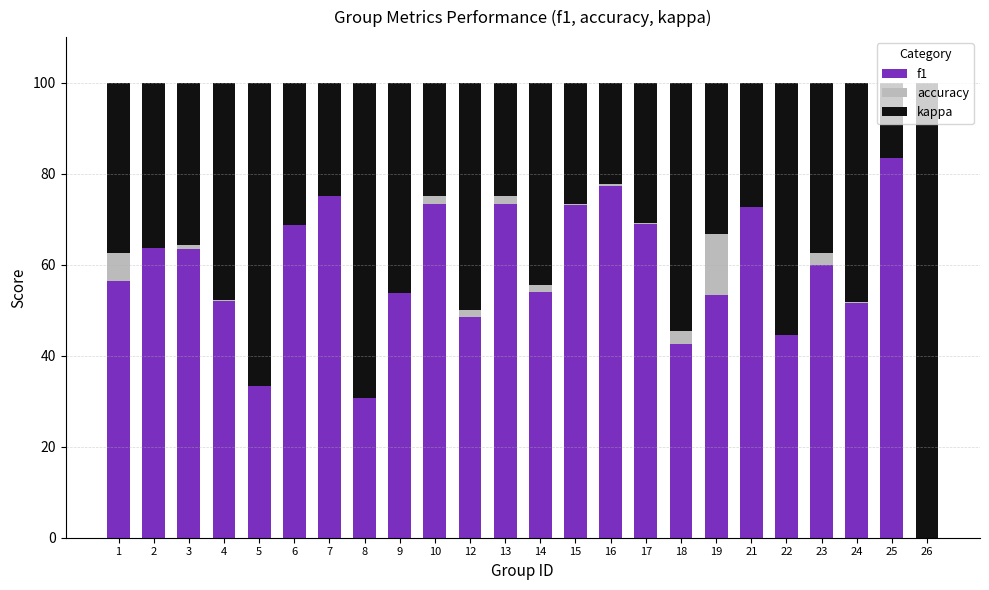

Which series has the largest total across all categories?

f1